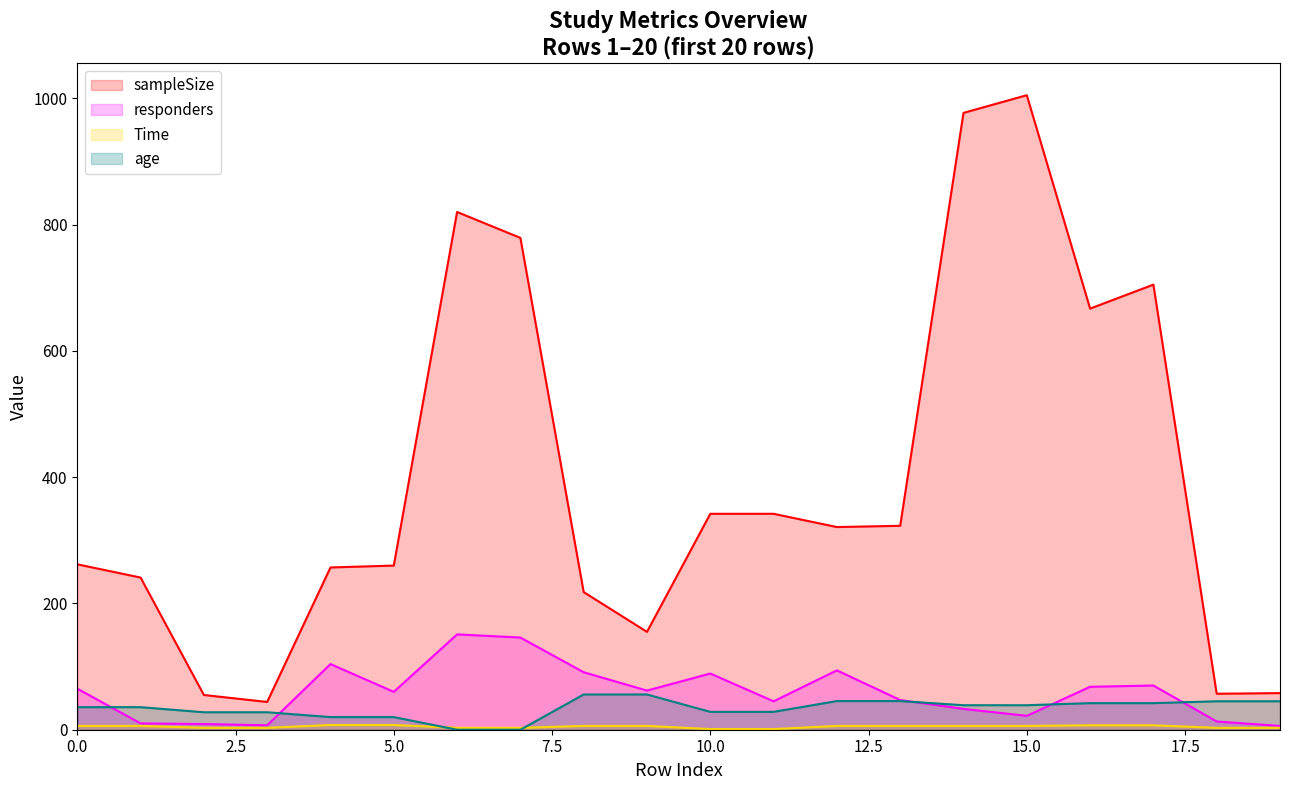

Where does the Time series first go above 6?

3